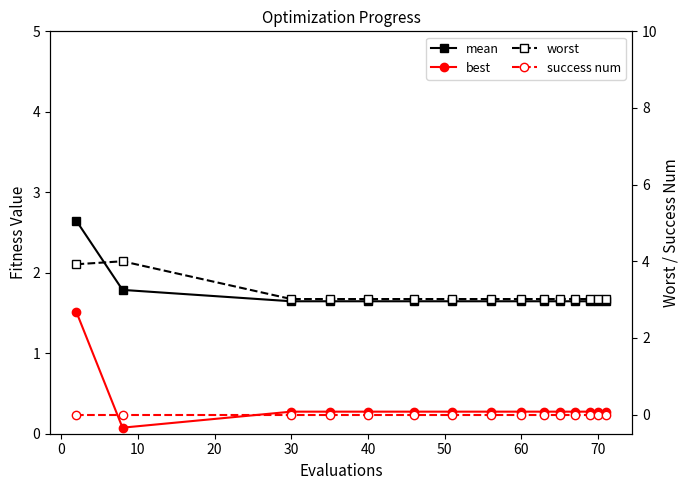

How many categories are shown in the chart?

15